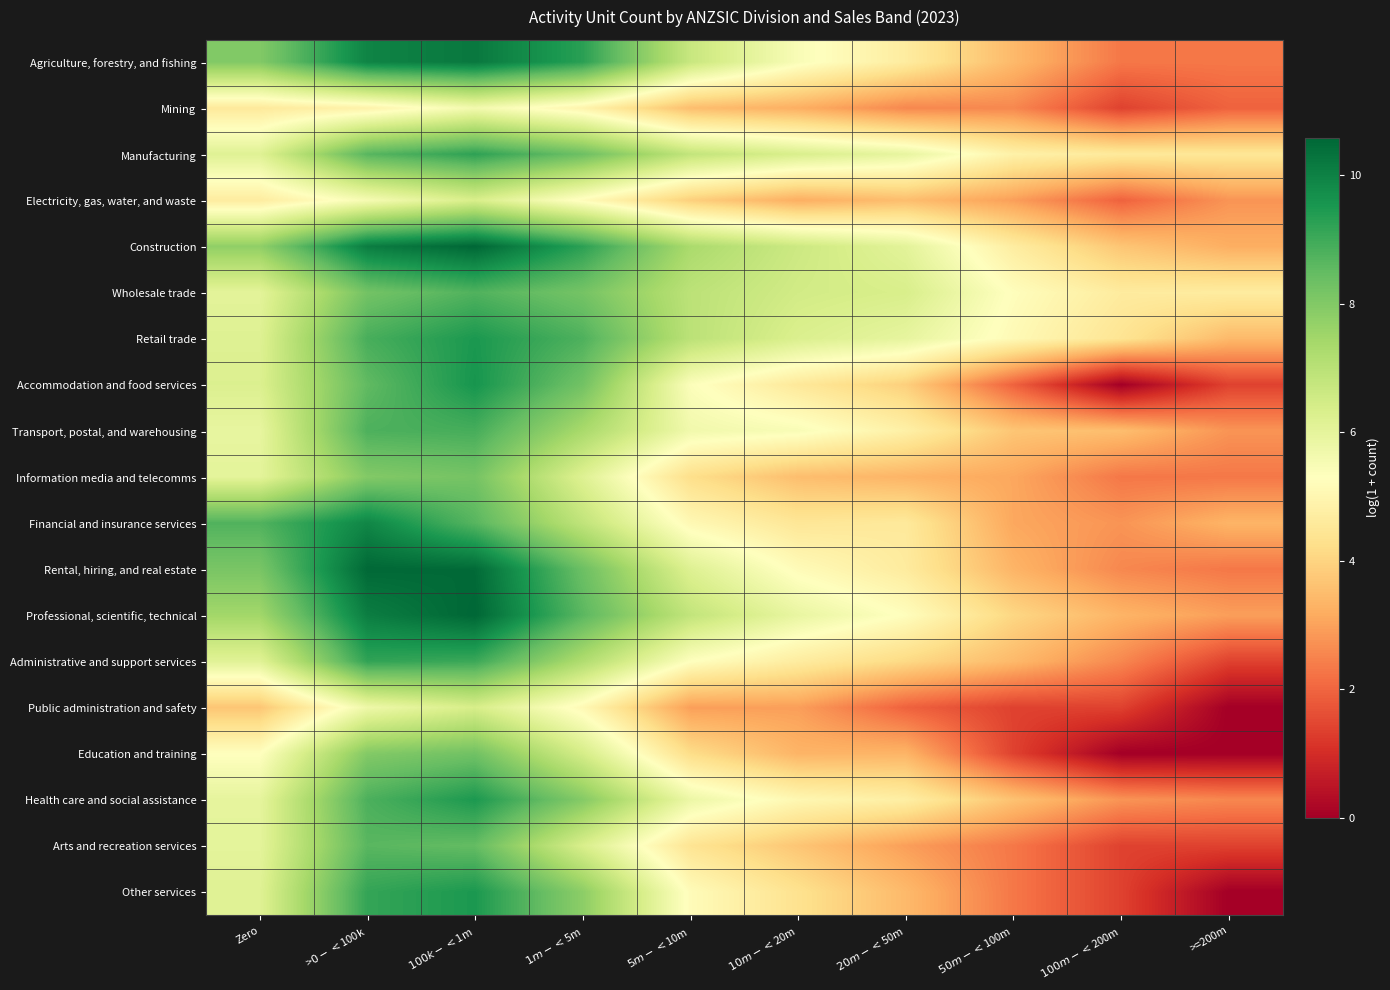

Between >=200m and $5m-<$10m, which is larger?

$5m-<$10m